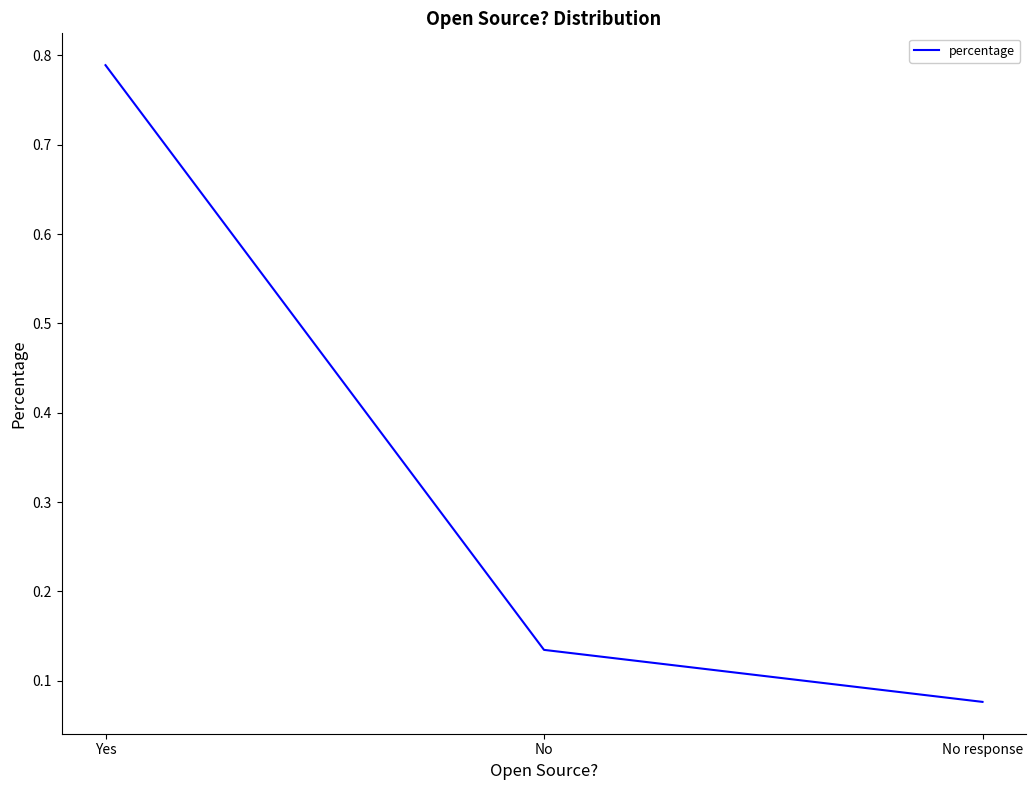

At which category does the chart reach its minimum across all series?

No response